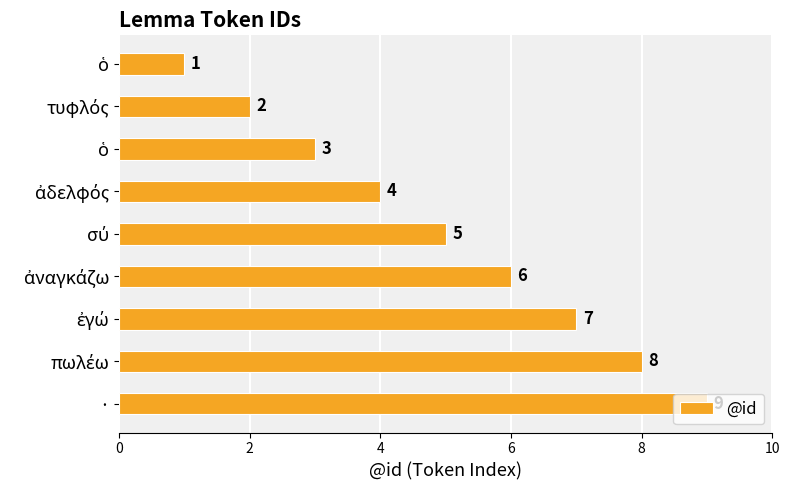

What is the maximum value shown in the chart?

9